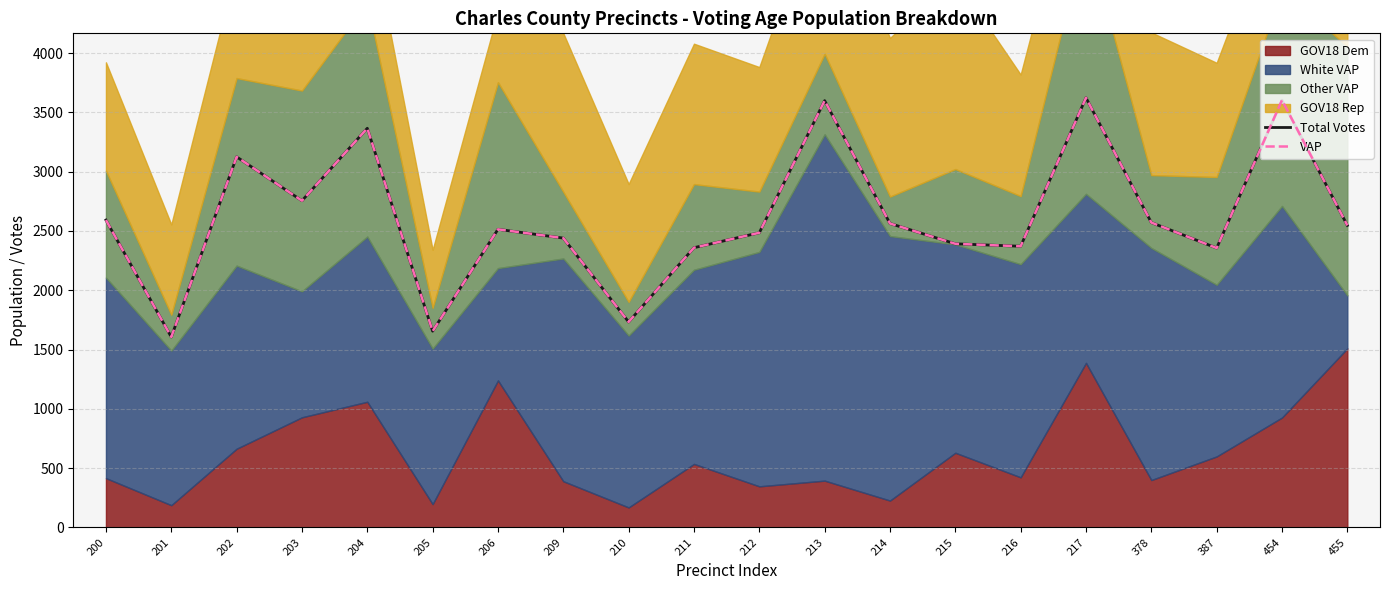

Which series has the largest range (max minus min)?

Total Votes